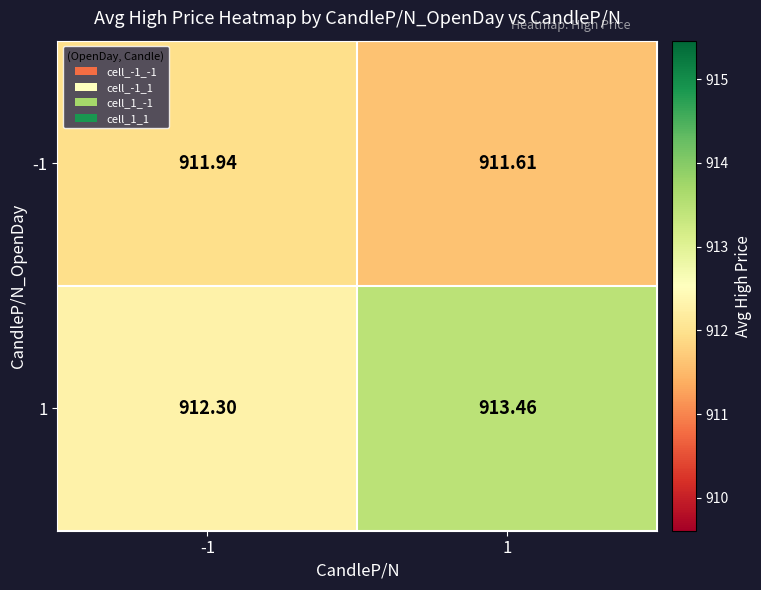

Is the value of 1 at 1 greater than the value of -1 at 1?

Yes